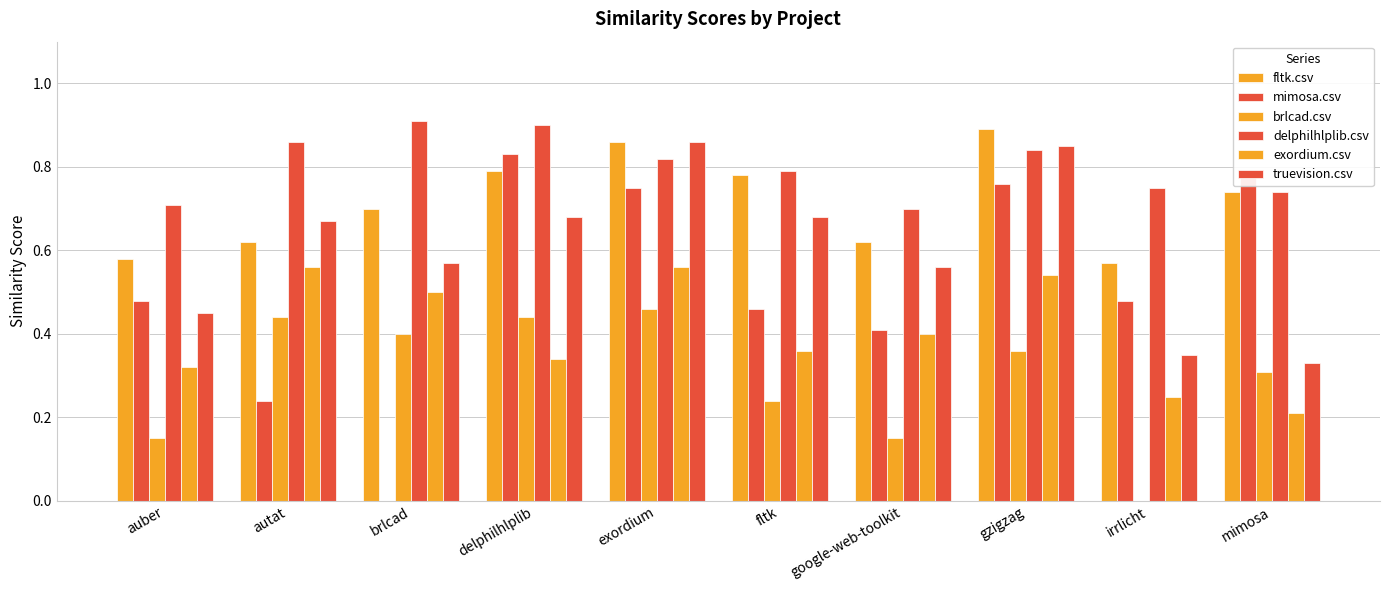

Rank the categories by fltk.csv value from lowest to highest.

irrlicht, auber, autat, google-web-toolkit, brlcad, mimosa, fltk, delphilhlplib, exordium, gzigzag